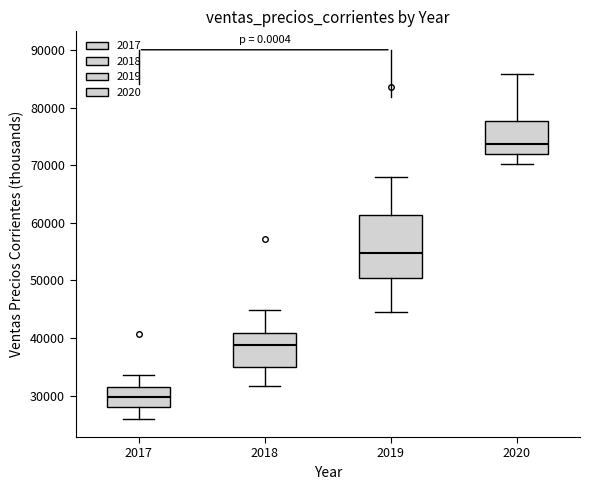

Where does the lower whisker of the box at x = 2020 end on the y-axis? The values are not printed on the chart, so give them approximately, as read against the axis.

70000